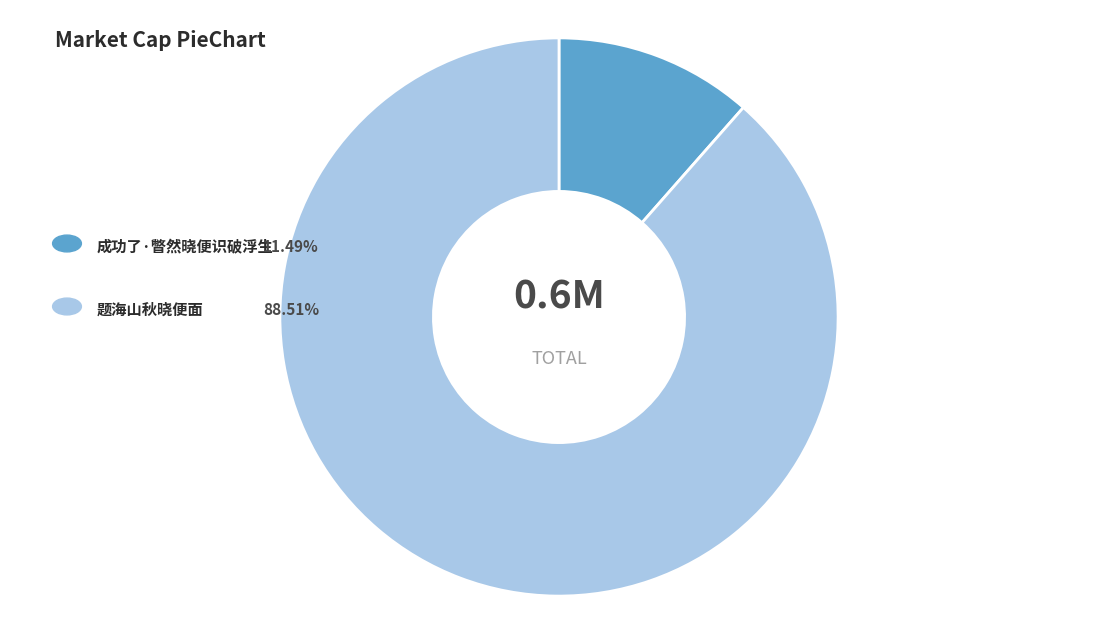

Count the number of slices in the pie.

2